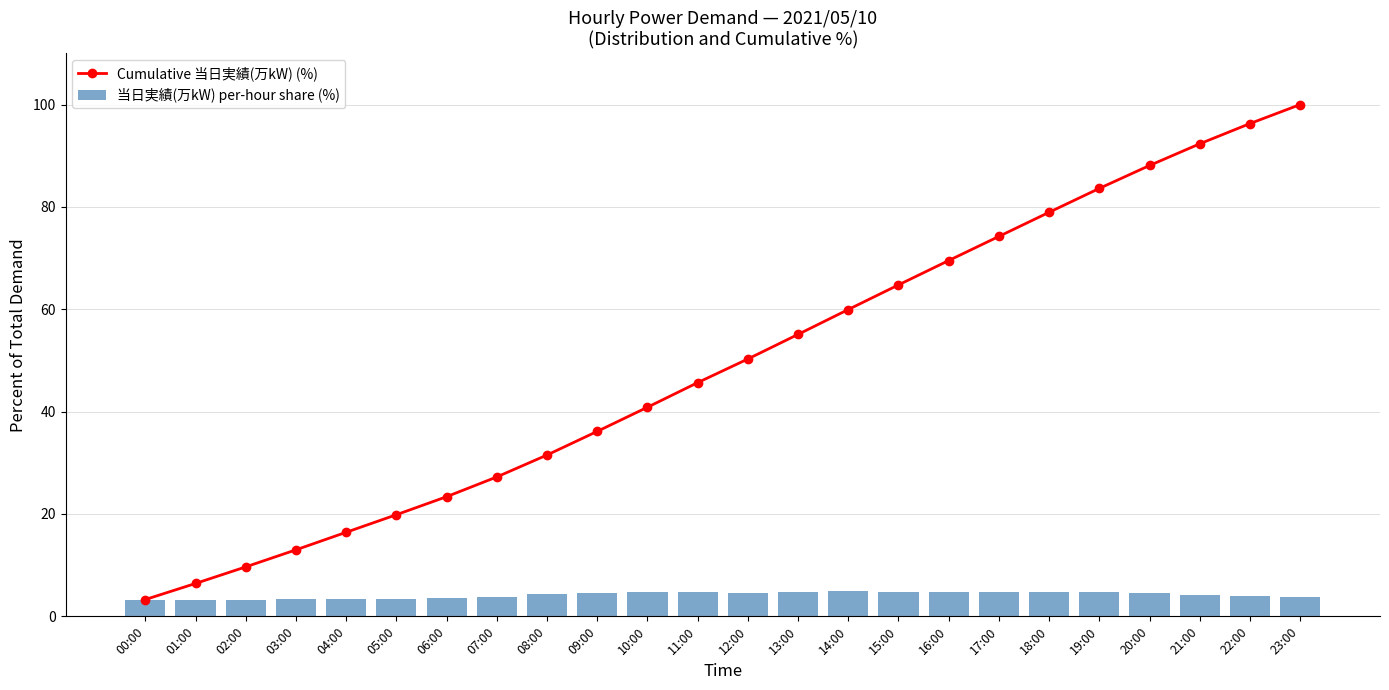

Rank the categories by 当日実績(万kW) per-hour share (%) value from highest to lowest.

14:00, 11:00, 13:00, 15:00, 16:00, 10:00, 17:00, 18:00, 19:00, 09:00, 12:00, 20:00, 08:00, 21:00, 22:00, 07:00, 23:00, 06:00, 04:00, 05:00, 03:00, 00:00, 02:00, 01:00